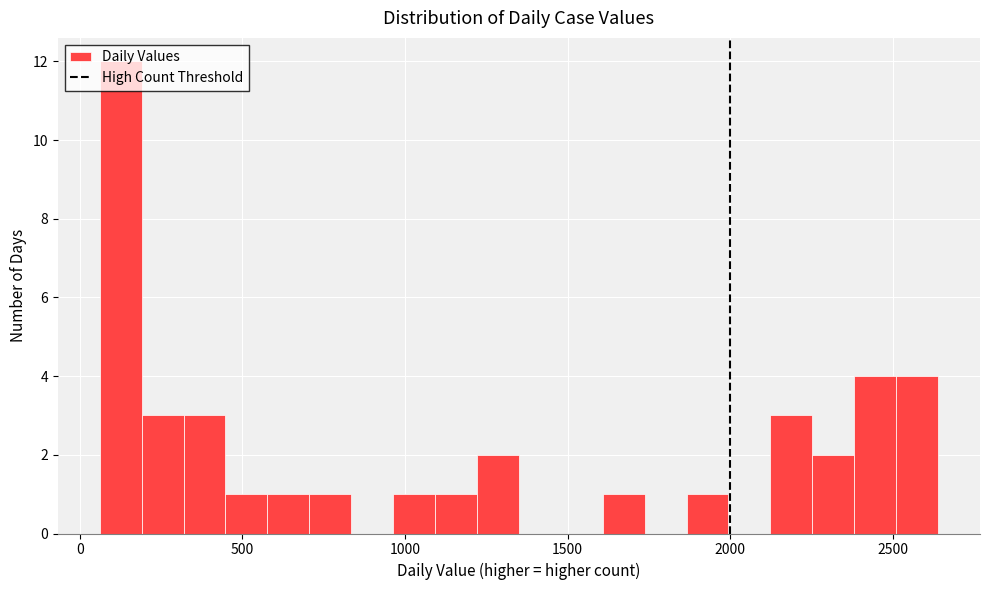

Read against the x-axis, roughly where is the centre of the tallest bar?

150